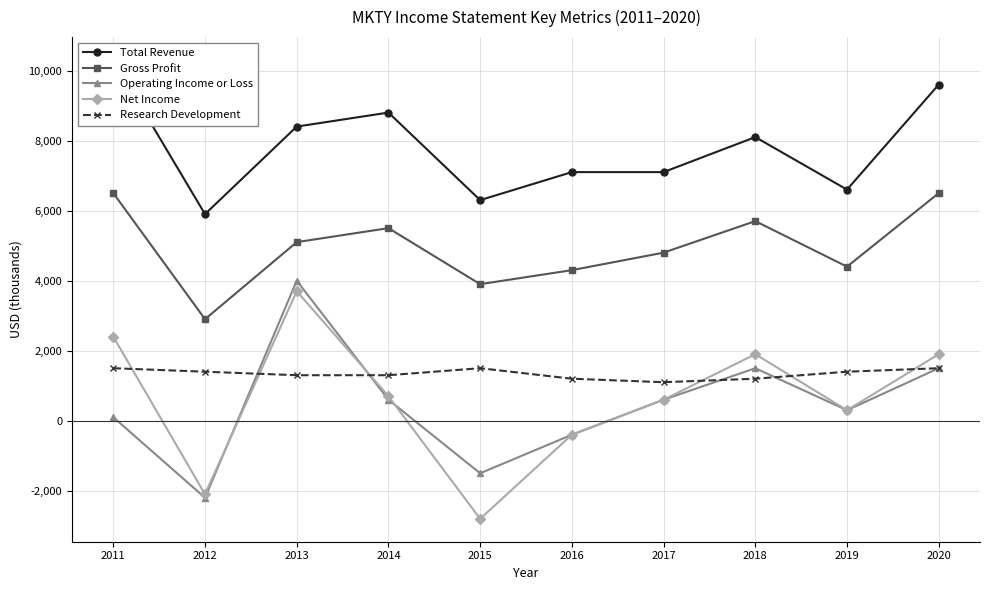

True or false: Operating Income or Loss and Gross Profit intersect in this chart.

False